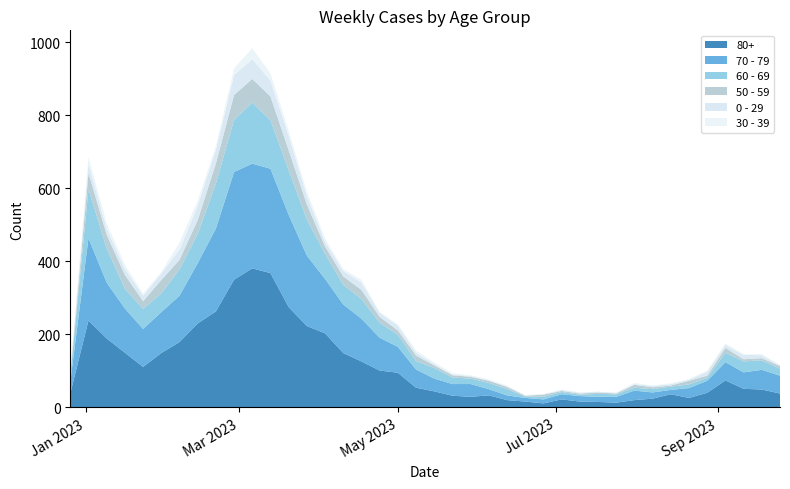

Reading left to right, what are all the values shown in this chart?

80+: 38	238	189	150	111	149	179	230	263	350	381	368	275	223	203	149	126	101	95	54	44	32	29	33	20	16	11	22	16	15	13	20	24	36	26	40	74	51	49	38
70 - 79: 32	226	153	121	104	112	127	165	227	295	287	286	253	193	149	133	117	90	71	50	35	32	35	17	13	10	11	14	15	14	16	26	17	12	27	33	50	45	54	49
60 - 69: 16	134	94	54	55	51	72	80	123	143	167	133	122	99	69	54	54	41	33	23	29	18	15	17	17	4	7	6	4	8	7	8	9	9	10	8	26	30	26	19
50 - 59: 5	44	37	38	21	37	26	38	55	68	65	65	55	41	20	23	25	16	12	15	7	6	5	6	6	2	6	3	3	4	2	8	5	3	10	6	13	6	6	7
0 - 29: 4	26	17	17	15	18	28	39	38	55	54	44	40	24	13	15	20	11	13	8	4	3	2	1	2	1	1	3	2	2	2	2	4	4	3	11	8	12	8	2
30 - 39: 5	18	15	11	6	4	20	14	10	18	30	20	13	12	9	5	8	3	4	6	4	3	2	3	2	1	1	0	2	0	1	3	1	2	2	3	4	2	3	2